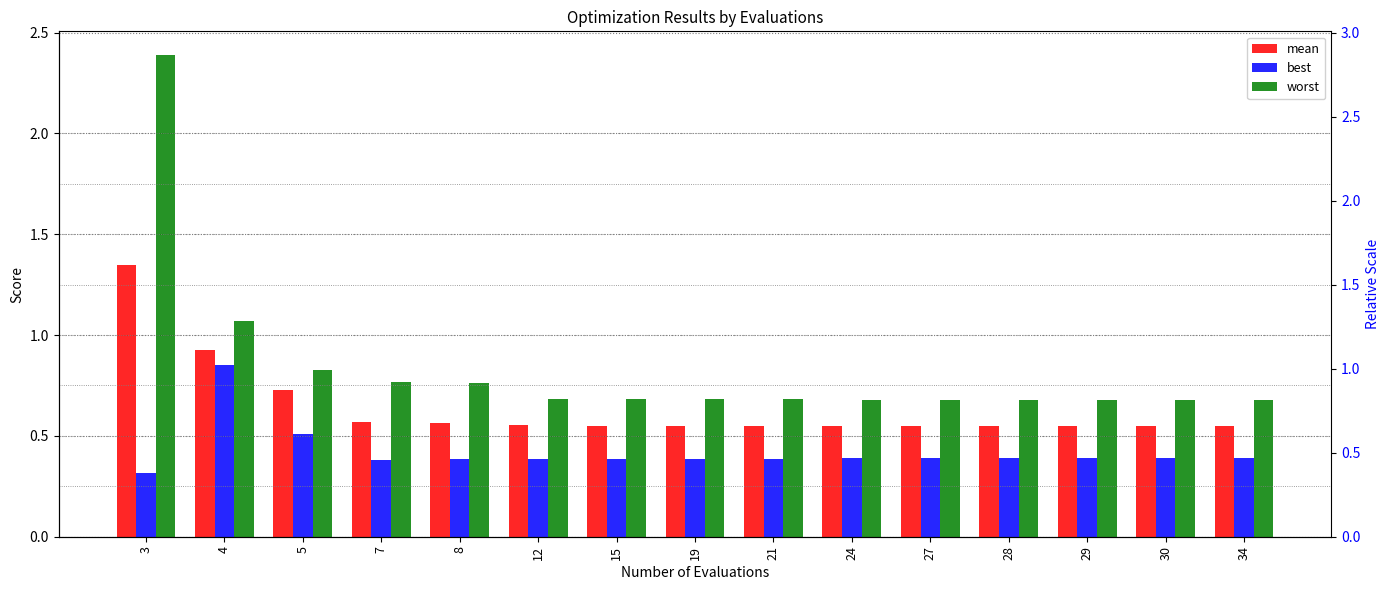

What is the approximate value of mean at 7?

0.6